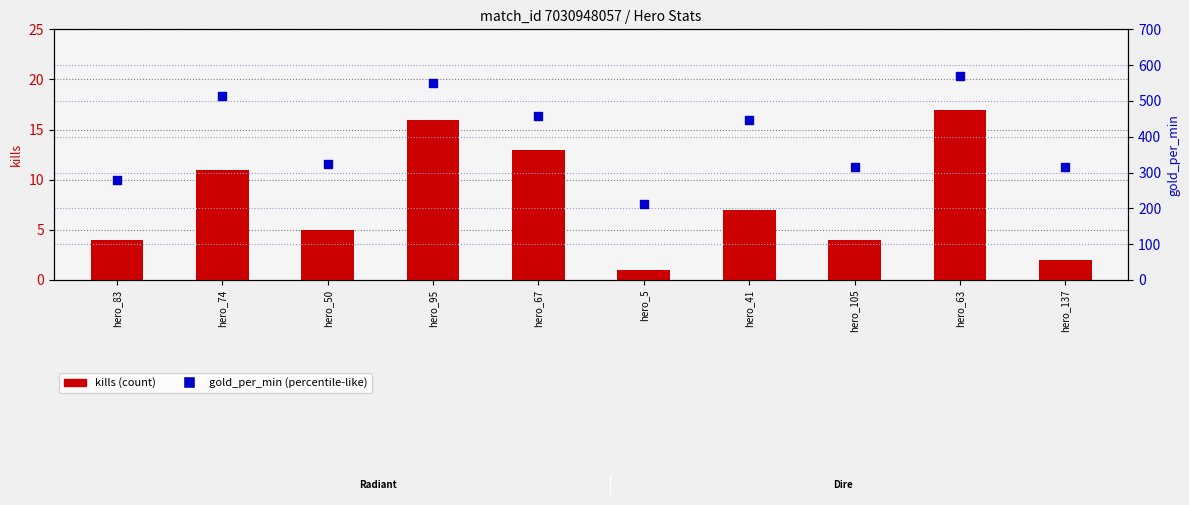

Which series has the largest total across all categories?

gold_per_min